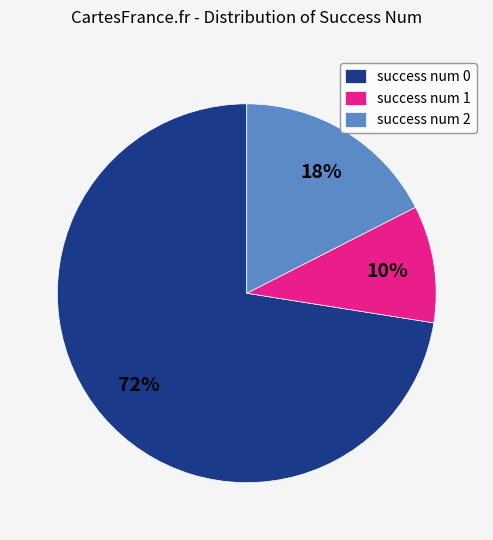

Rank the categories by value from highest to lowest.

success num 0, success num 2, success num 1